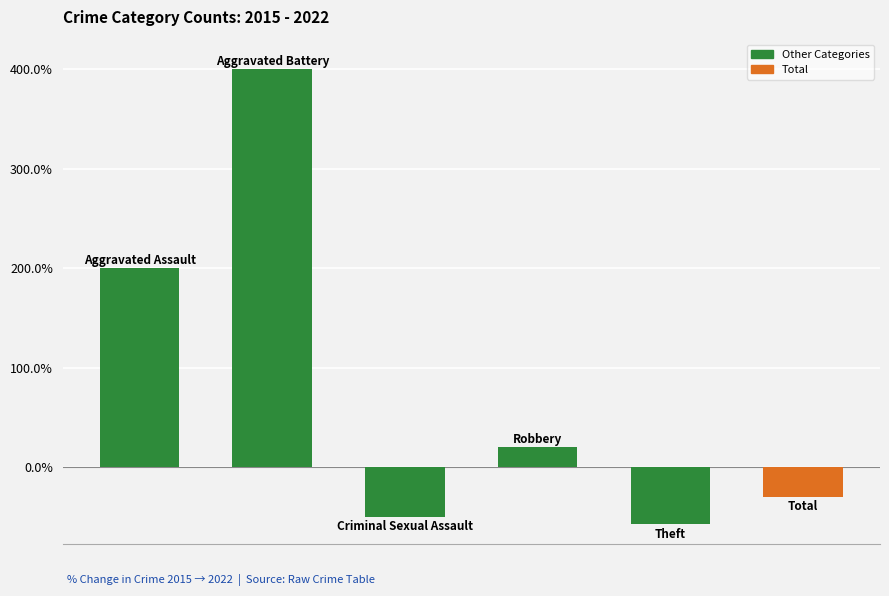

What is the smallest value displayed?

-57.4